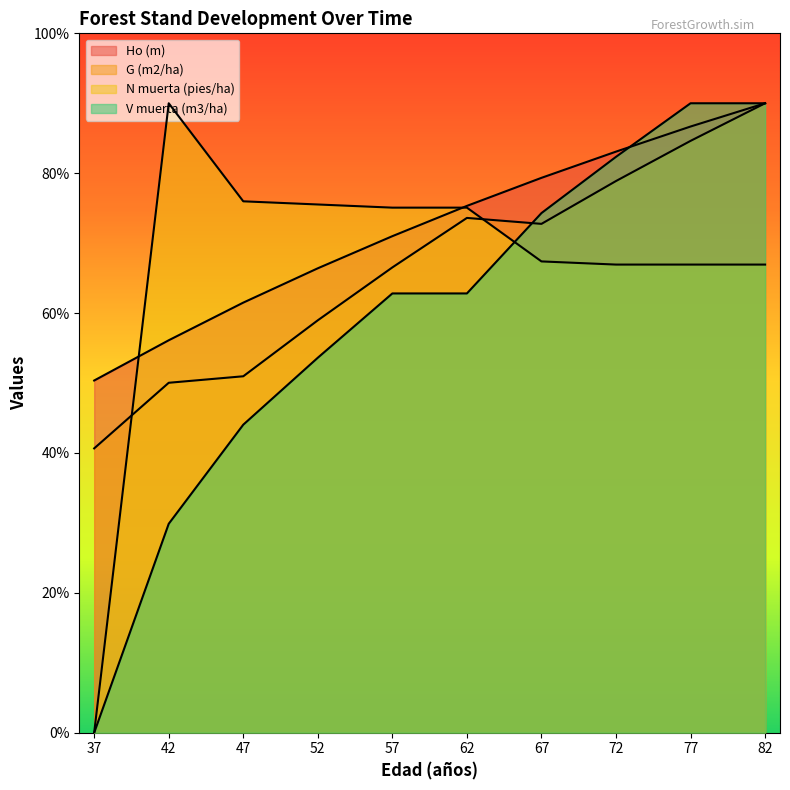

At which category is the sum across all series the highest?

82